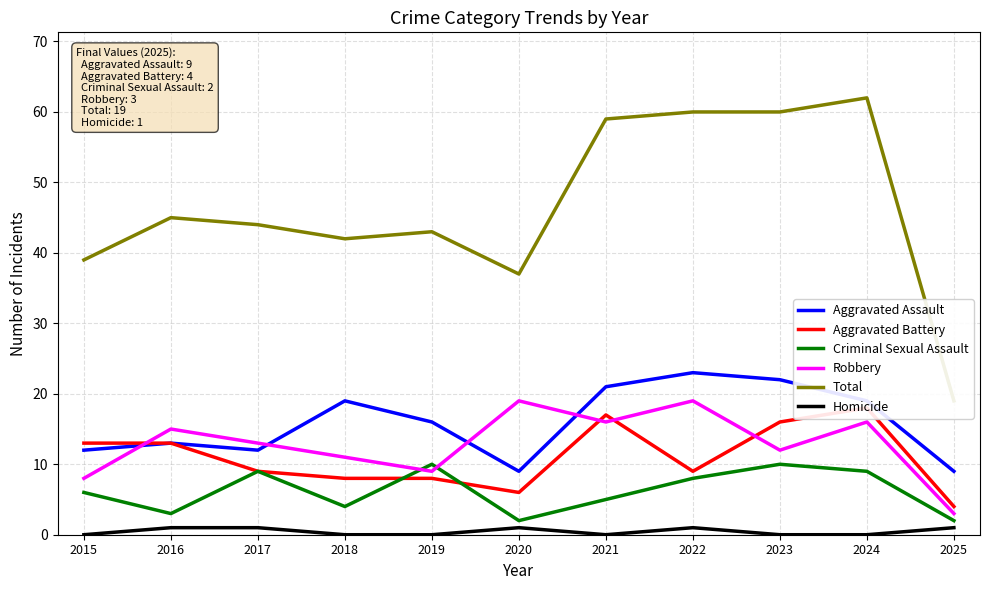

At how many categories does at least one series exceed 17?

11